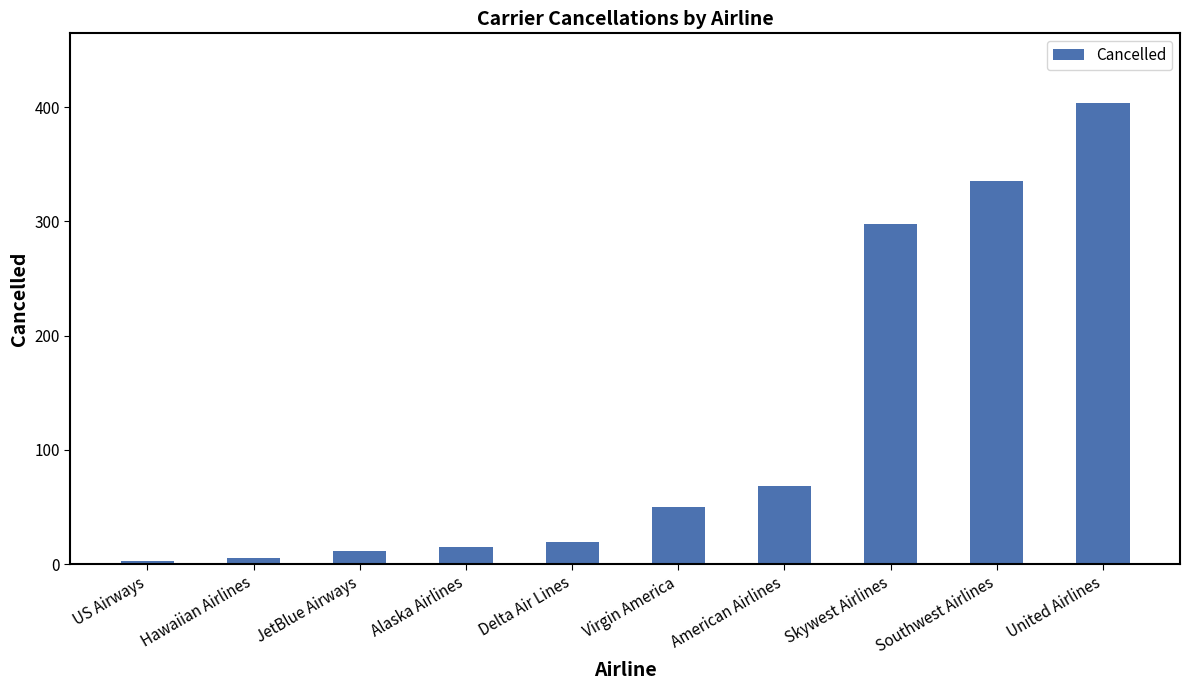

Reading right to left, list all the values displayed in this chart.

United Airlines=404	Southwest Airlines=335	Skywest Airlines=298	American Airlines=68	Virgin America=50	Delta Air Lines=19	Alaska Airlines=15	JetBlue Airways=11	Hawaiian Airlines=5	US Airways=3